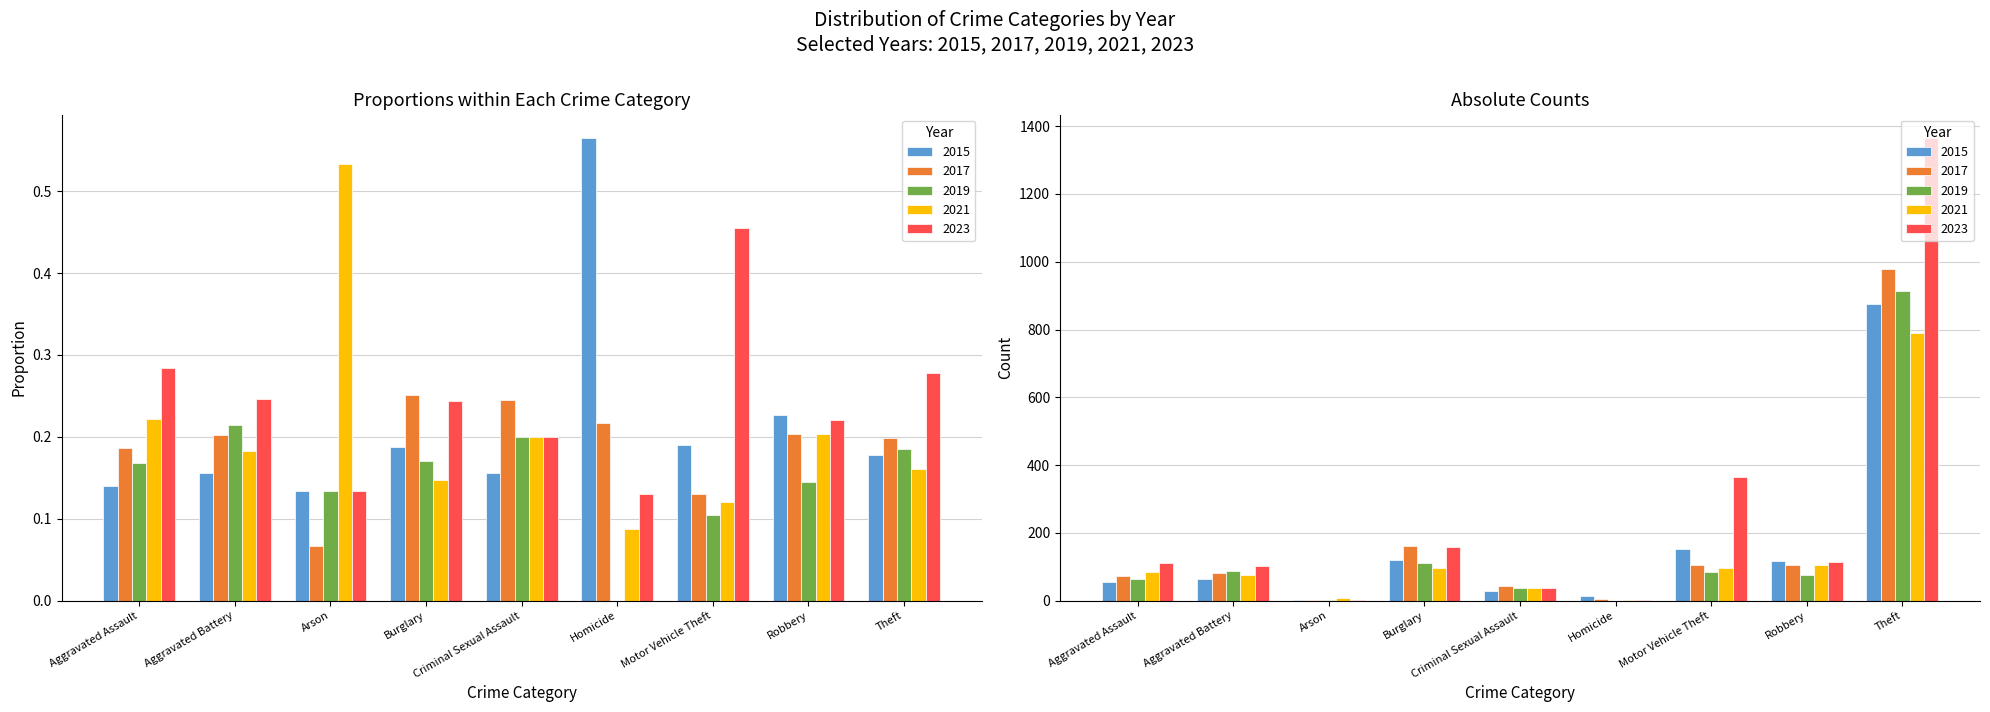

Rank the series by their maximum value, from highest to lowest.

2023, 2017, 2019, 2015, 2021